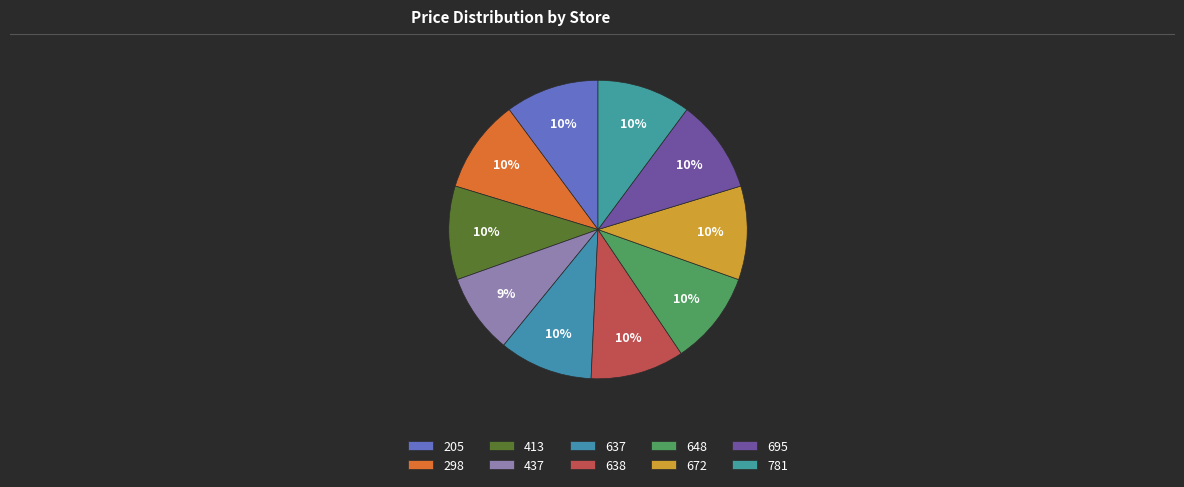

To the nearest percent, what percentage of the pie is 637?

10%